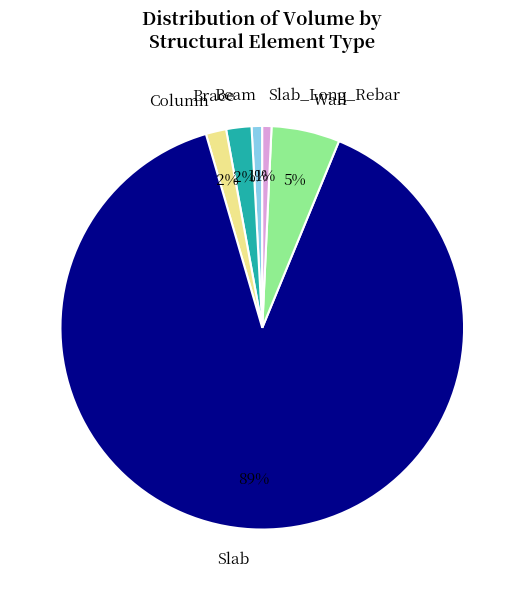

Count the number of slices in the pie.

6